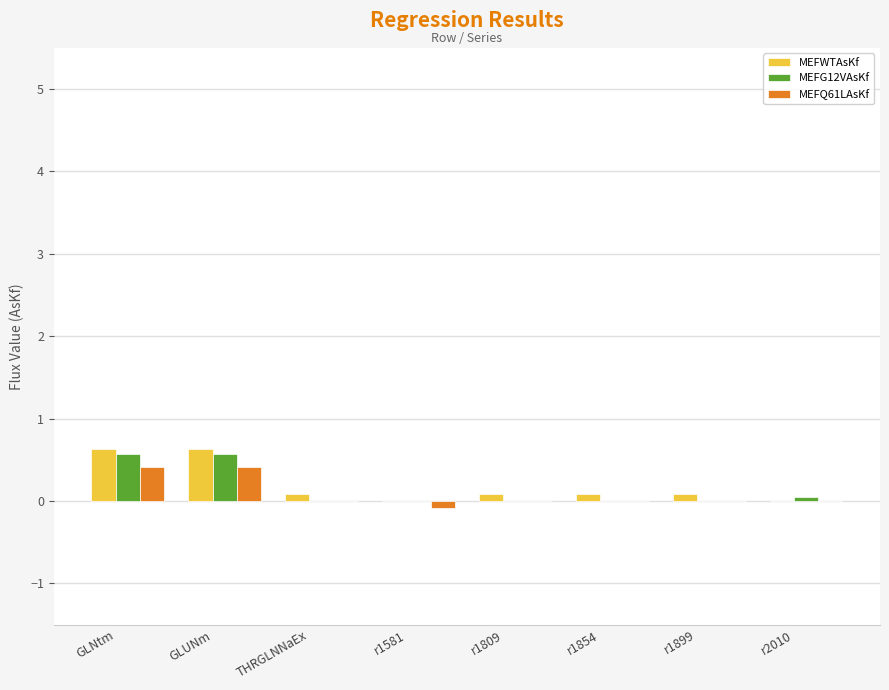

The MEFG12VAsKf series shows 0.0 at r1809. True or false?

True